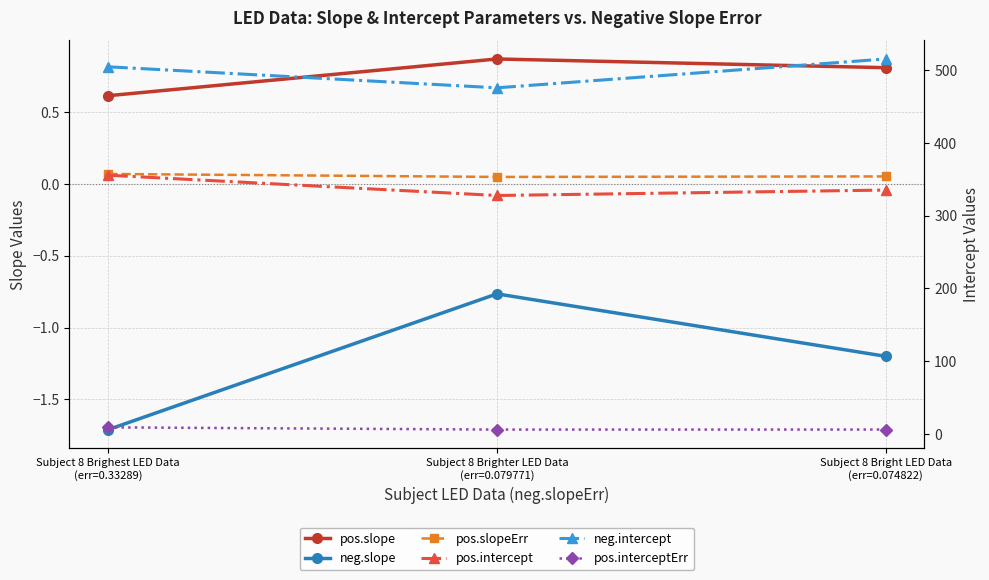

What is the value of the pos.intercept point at the 3rd from the left?

335.1